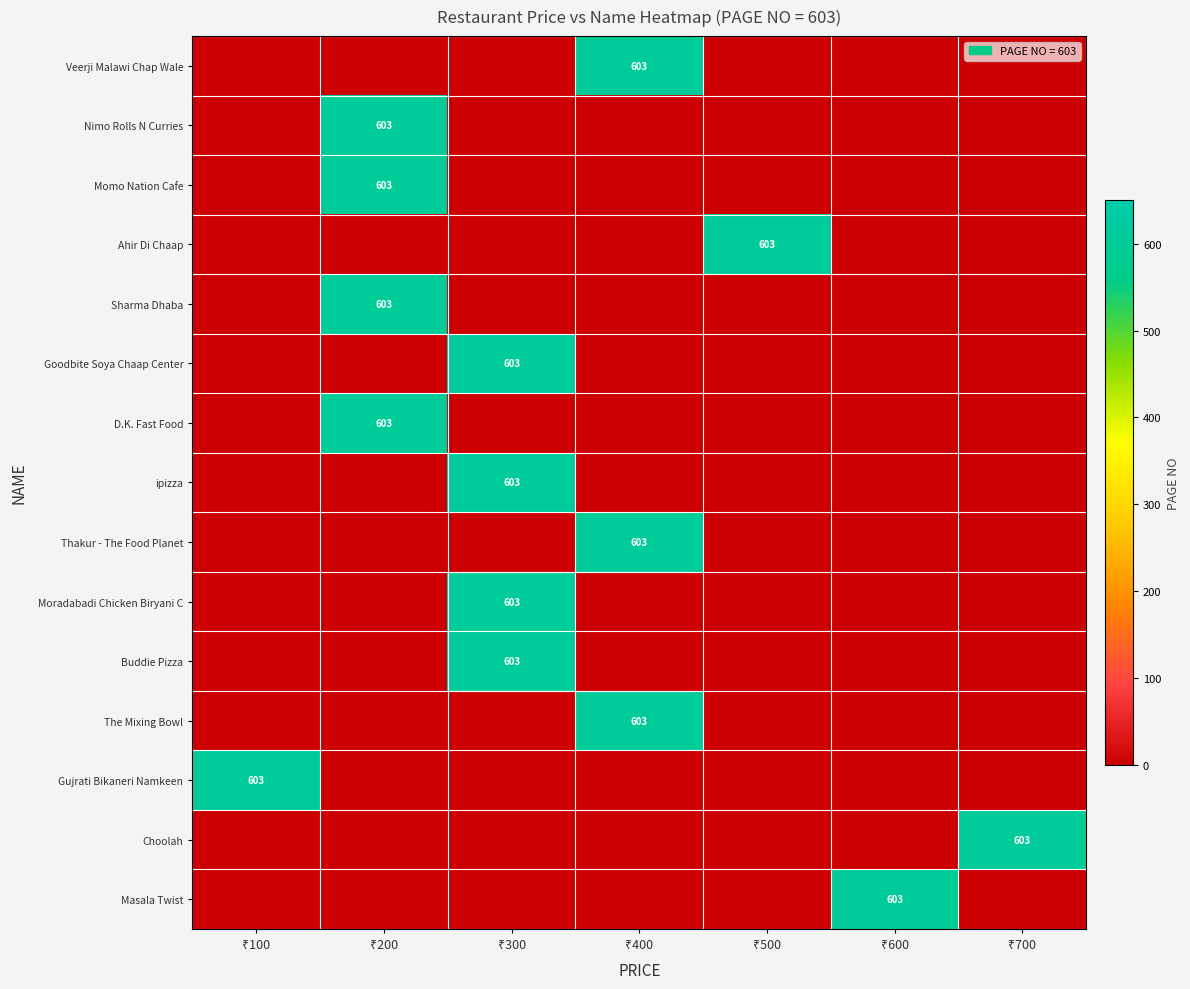

Between ₹300 and ₹500, which is larger?

₹300